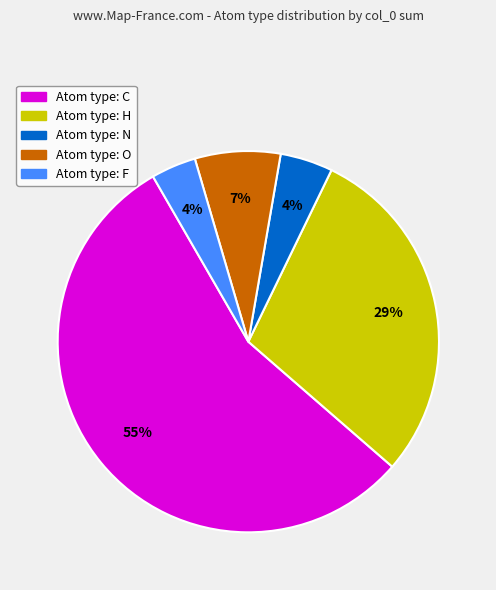

To the nearest percent, what is the average slice percentage?

20%